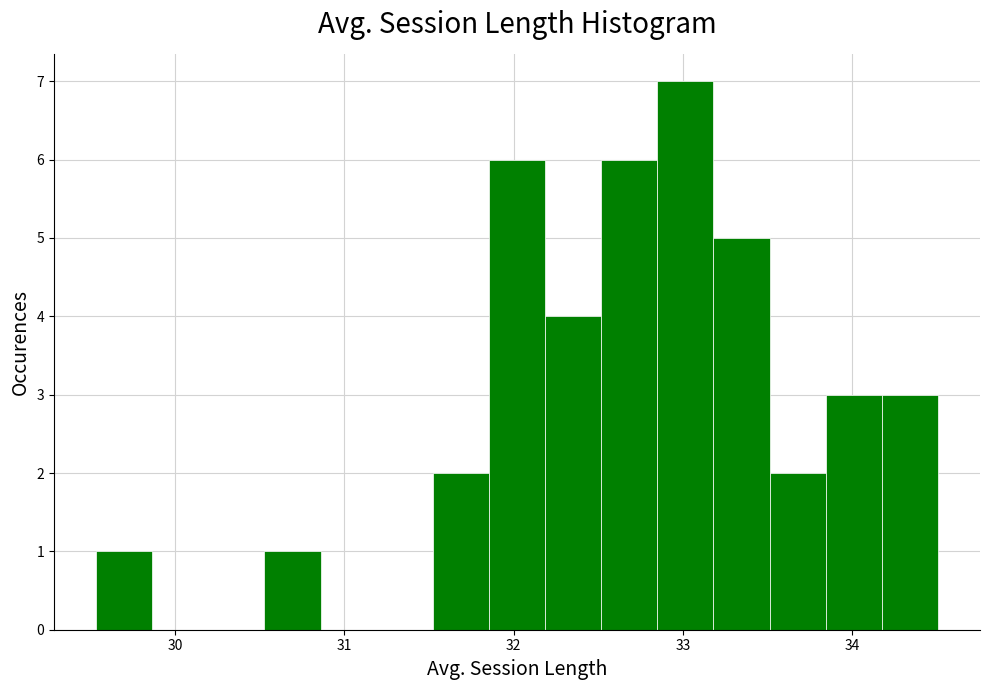

Around what value on the x-axis is the tallest bar? Give the approximate position of its centre, as read against the axis.

33.0